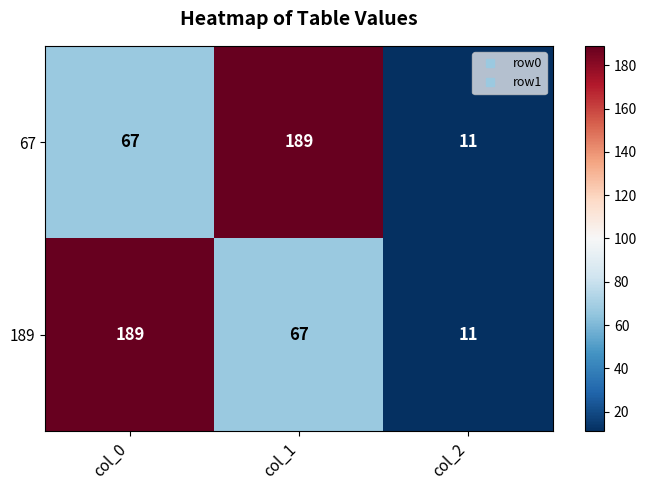

At which label is 67 closest to 100?

col_0